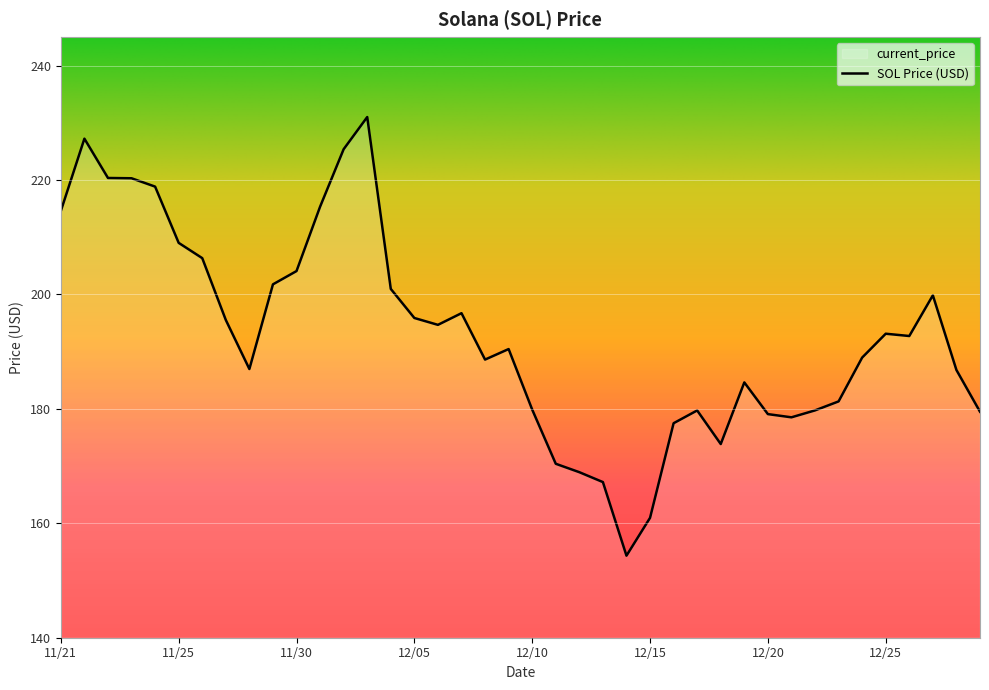

Reading right to left, extract all data points from this chart.

179.5	186.8	199.8	192.7	193.1	189.0	181.3	179.7	178.5	179.1	184.6	173.8	179.7	177.5	160.9	154.3	167.2	168.9	170.4	179.9	190.4	188.6	196.7	194.7	195.9	201.0	231.0	225.4	215.3	204.1	201.8	187.0	195.5	206.3	209.0	218.8	220.3	220.3	227.2	214.6